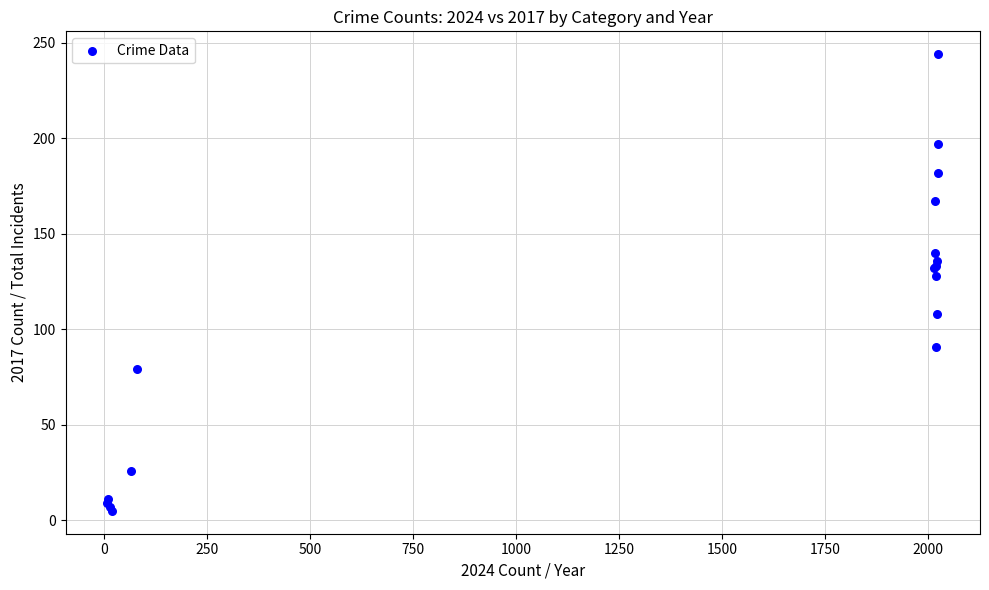

What Y value in the scatter plot is closest to 124?

128